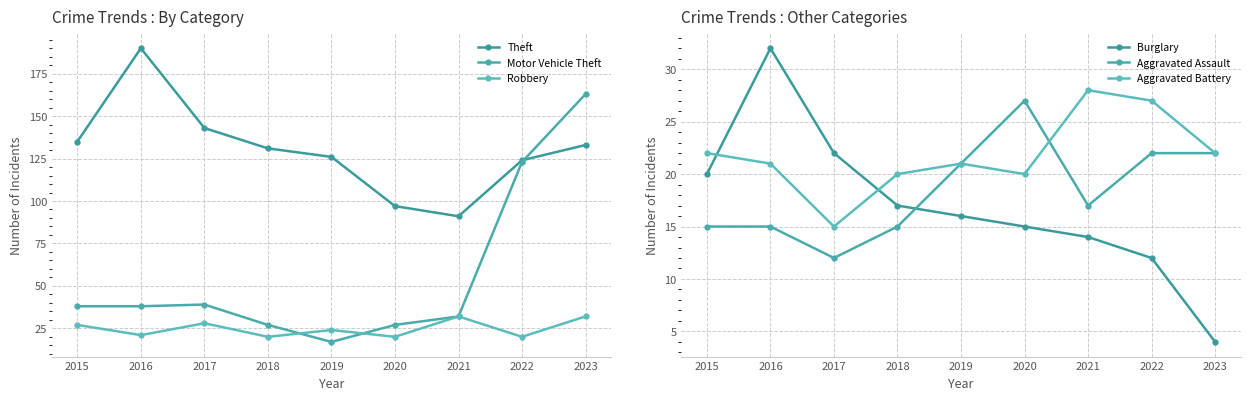

What is the total value across all series at 2017?

259